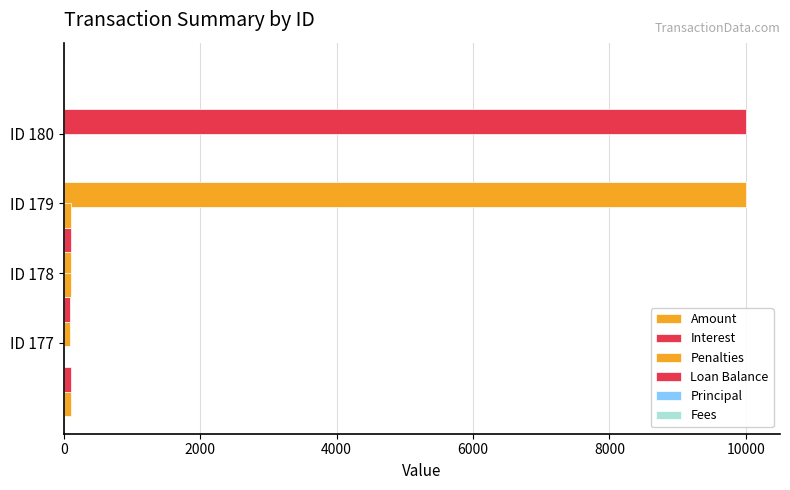

List the series in order of their peak value, lowest first.

Principal, Fees, Penalties, Interest, Amount, Loan Balance